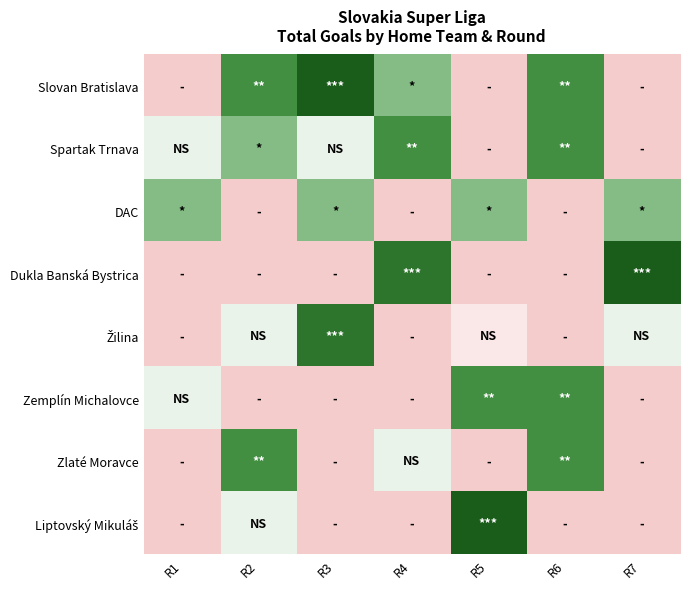

What is the total value across all series at R7?

11